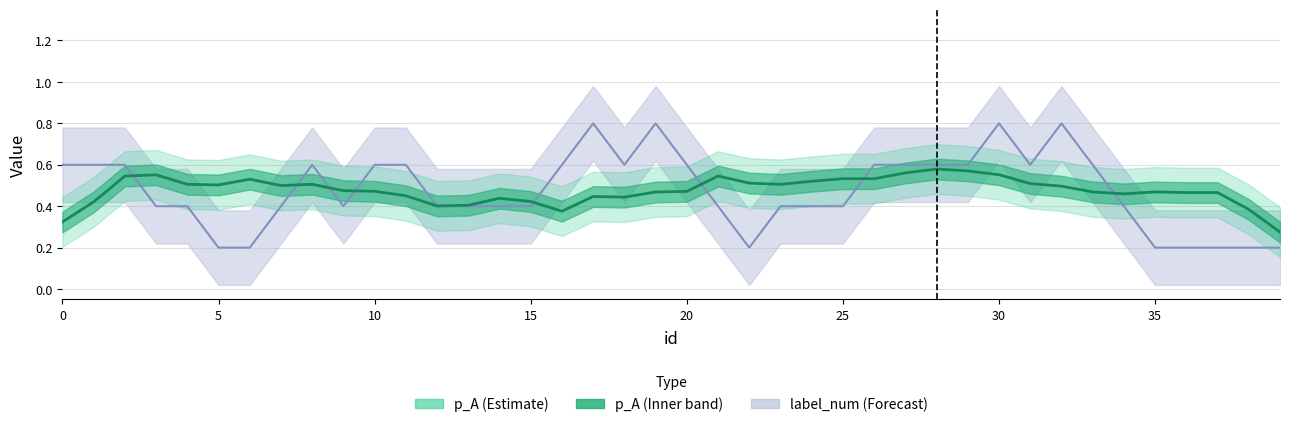

Is it true that the value at 26 is 0.7?

False